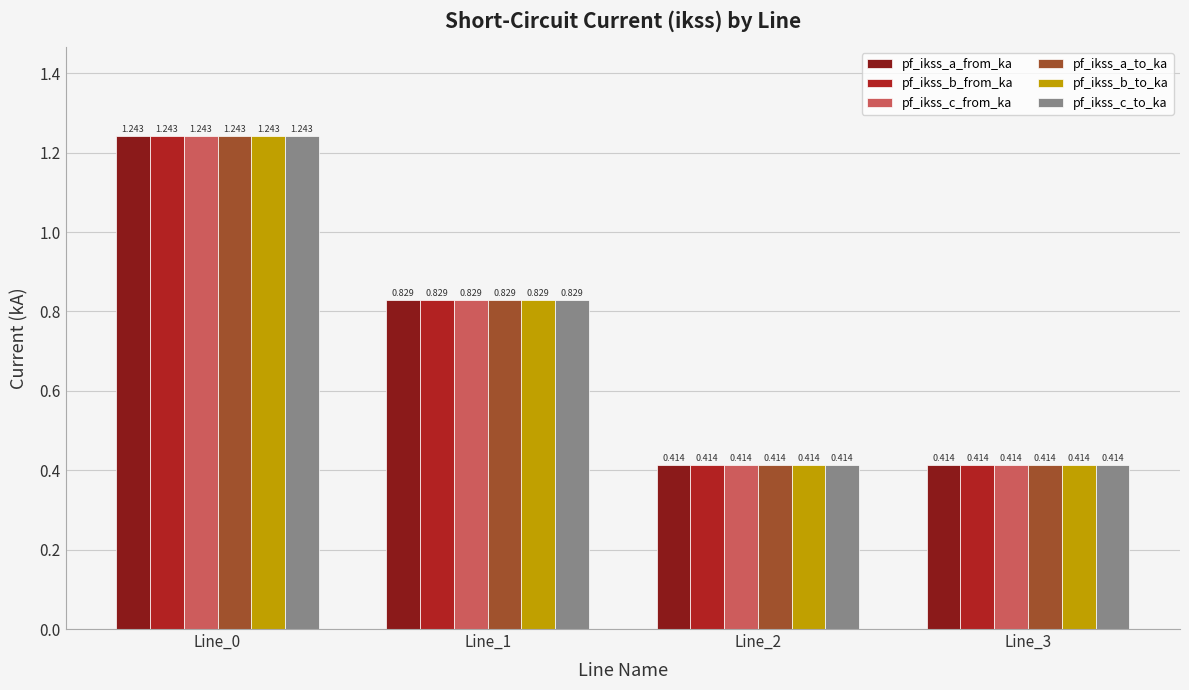

Is it true that pf_ikss_a_to_ka equals 1.7 at Line_0?

False